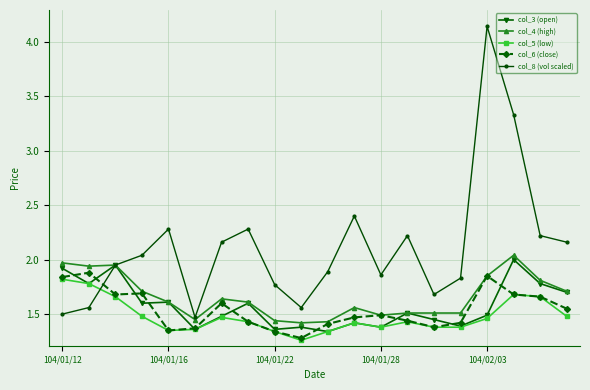

Which series has the widest spread of values?

col_8 (vol scaled)